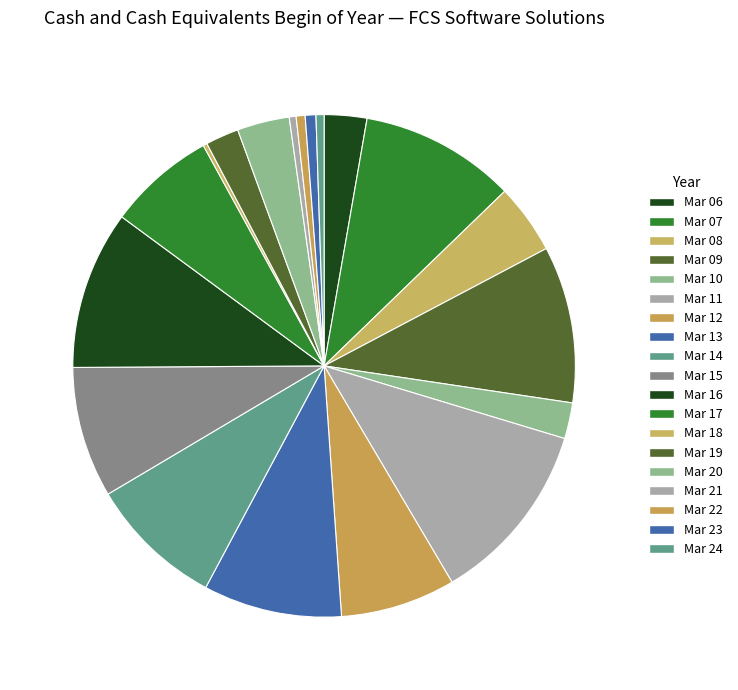

True or false: Mar 19 accounts for 16% of the total.

False